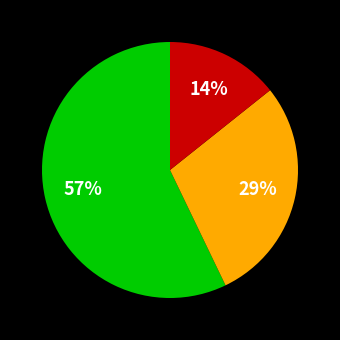

Is there any slice that represents more than half of the pie?

Yes